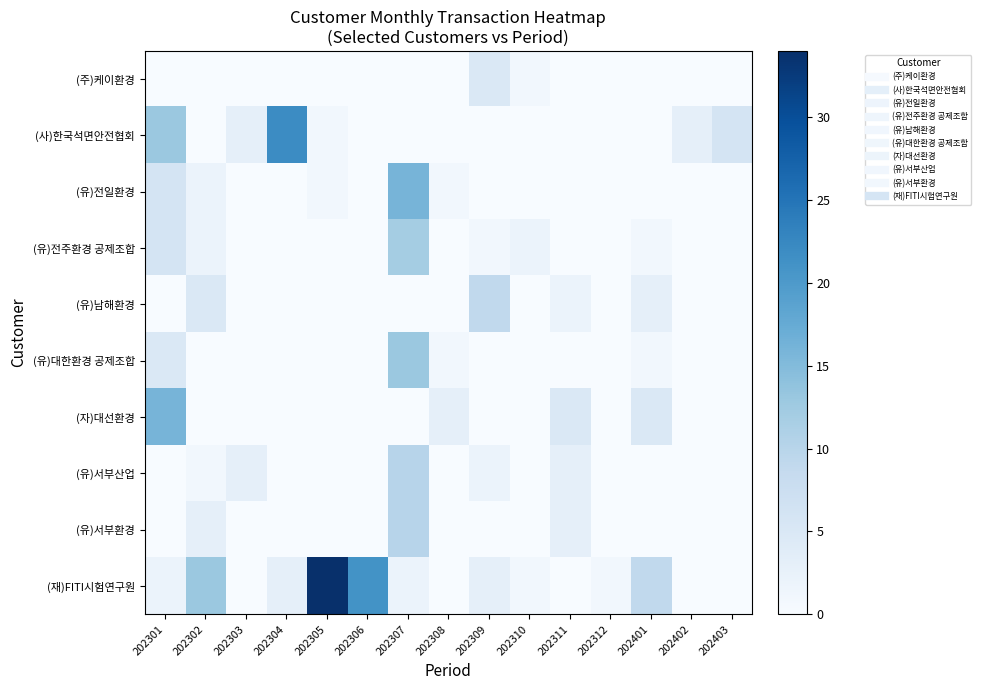

What is the maximum value shown in the chart?

34